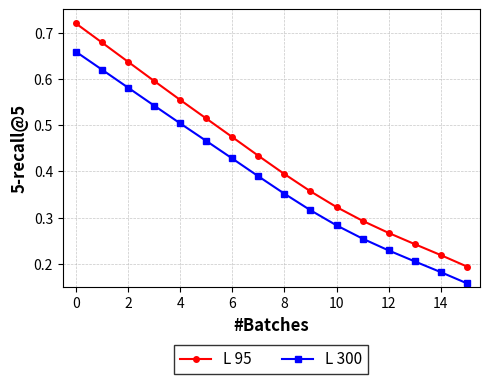

Count the L 95 values in the range 0 to 1.

16